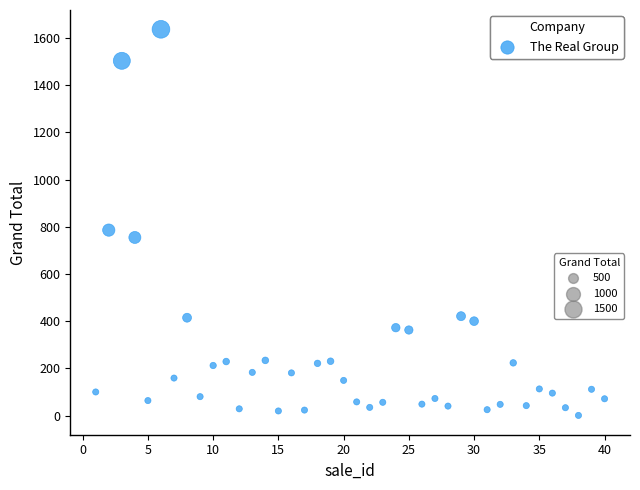

What is the range of Y values (max minus min)?

1636.0